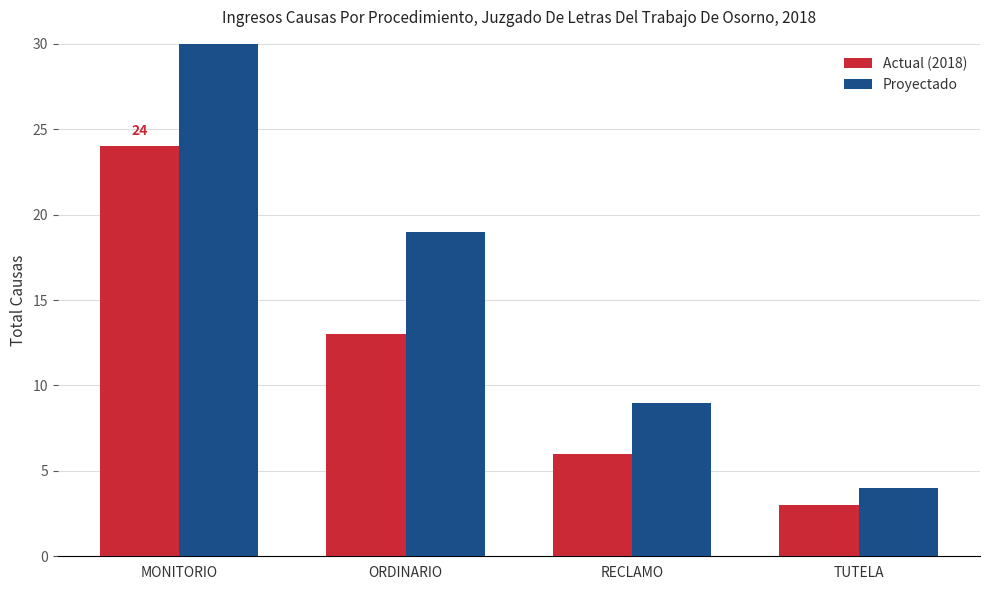

What are all the series names shown in the legend?

Actual (2018), Proyectado